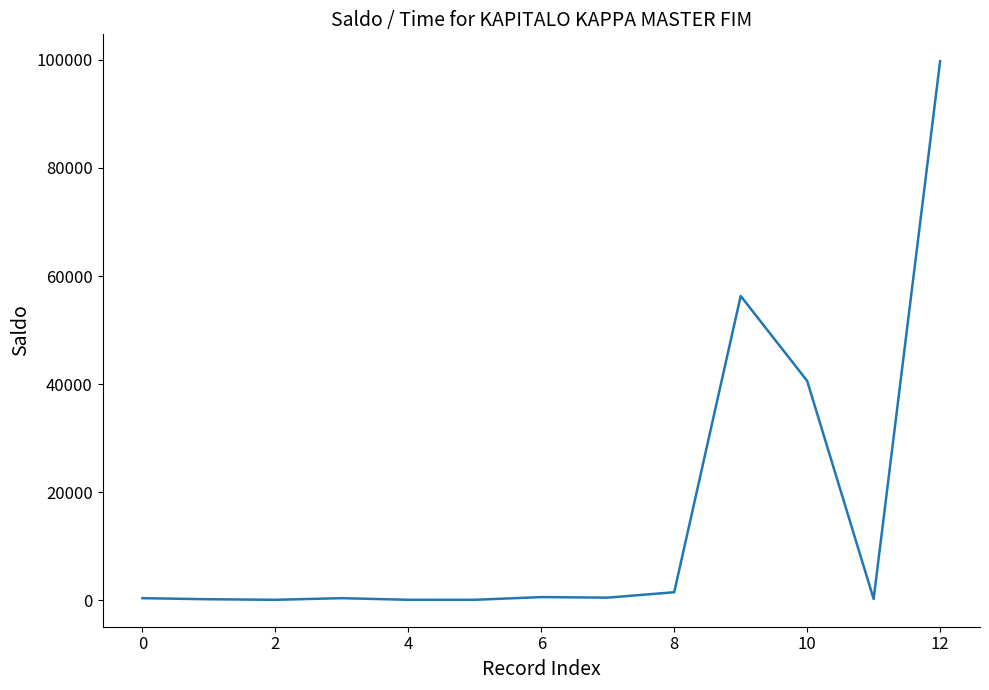

What is the maximum value shown in the chart?

99741